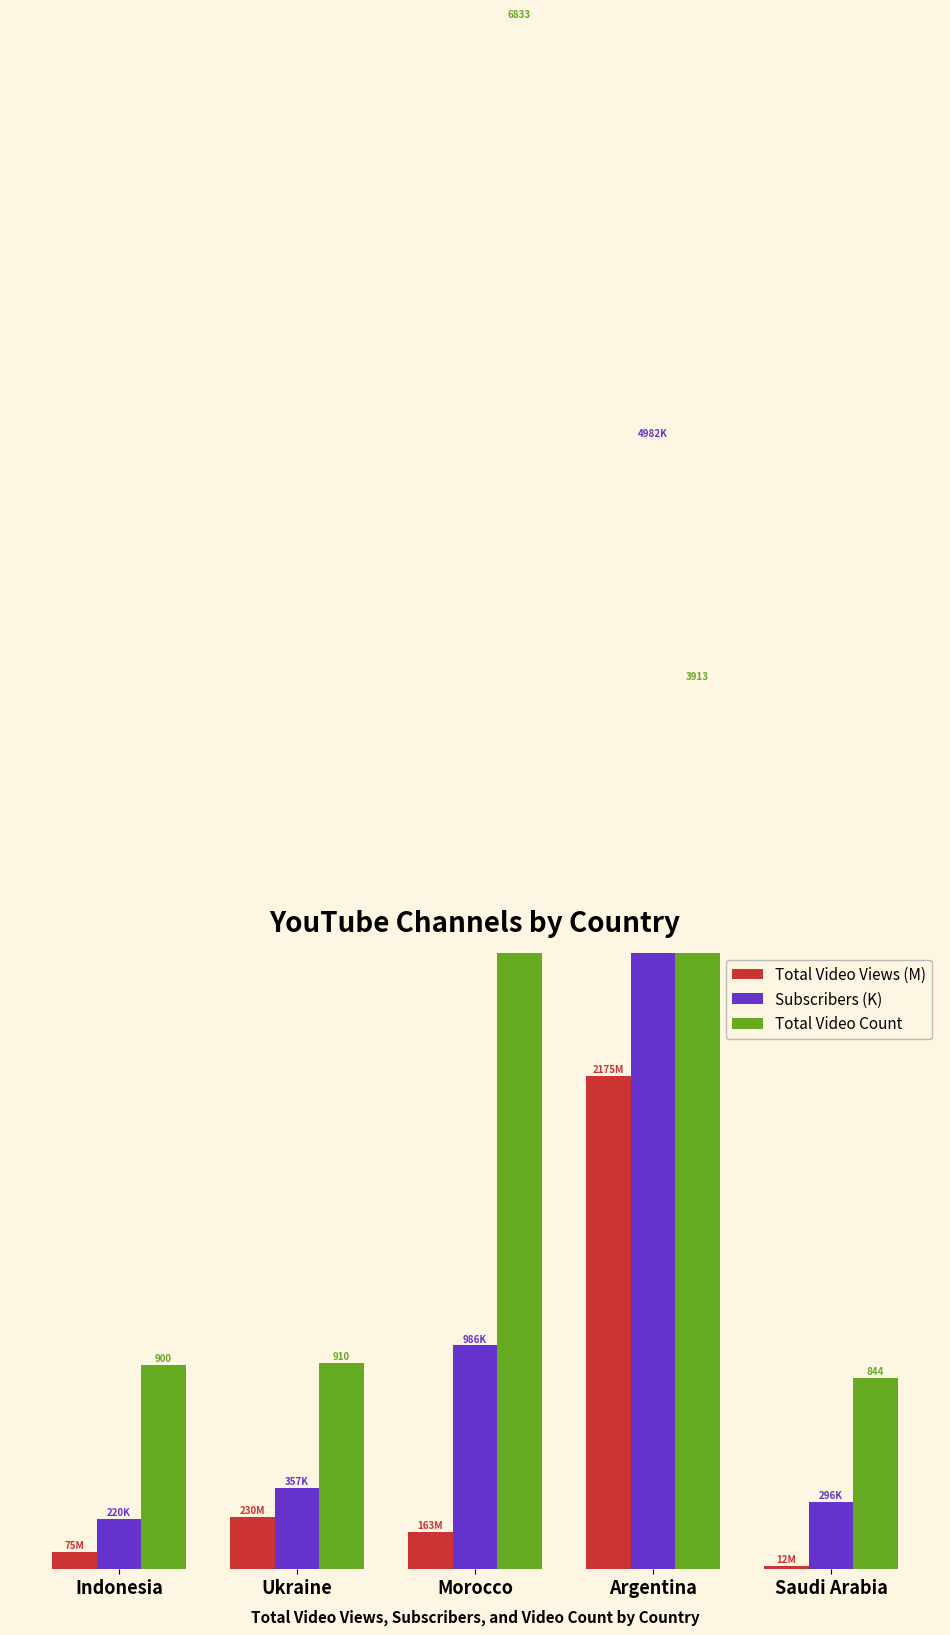

Is it true that Total Video Views (M) equals 76.5 at Morocco?

False